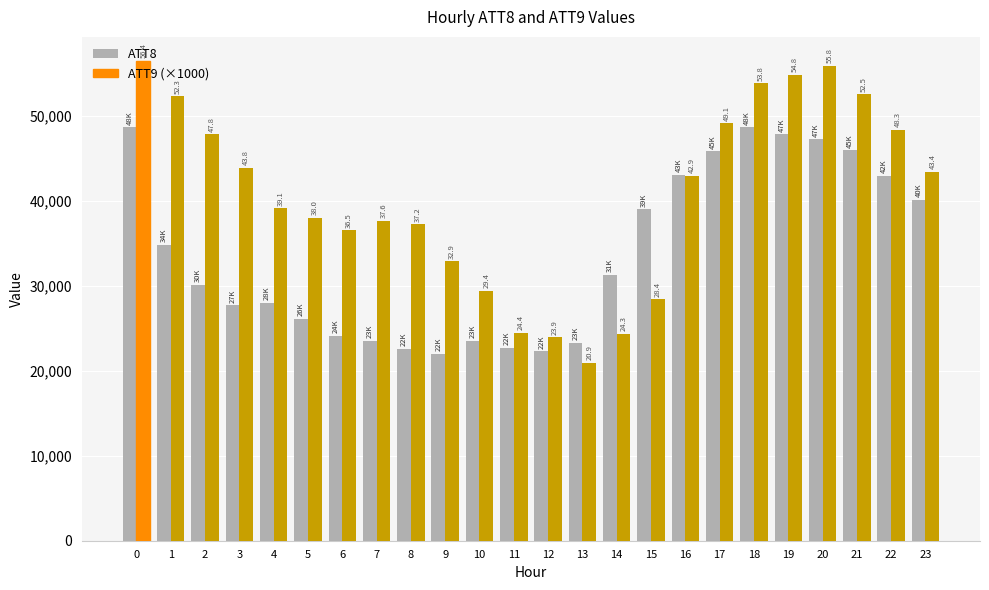

What is the minimum value for ATT8?

22000.0